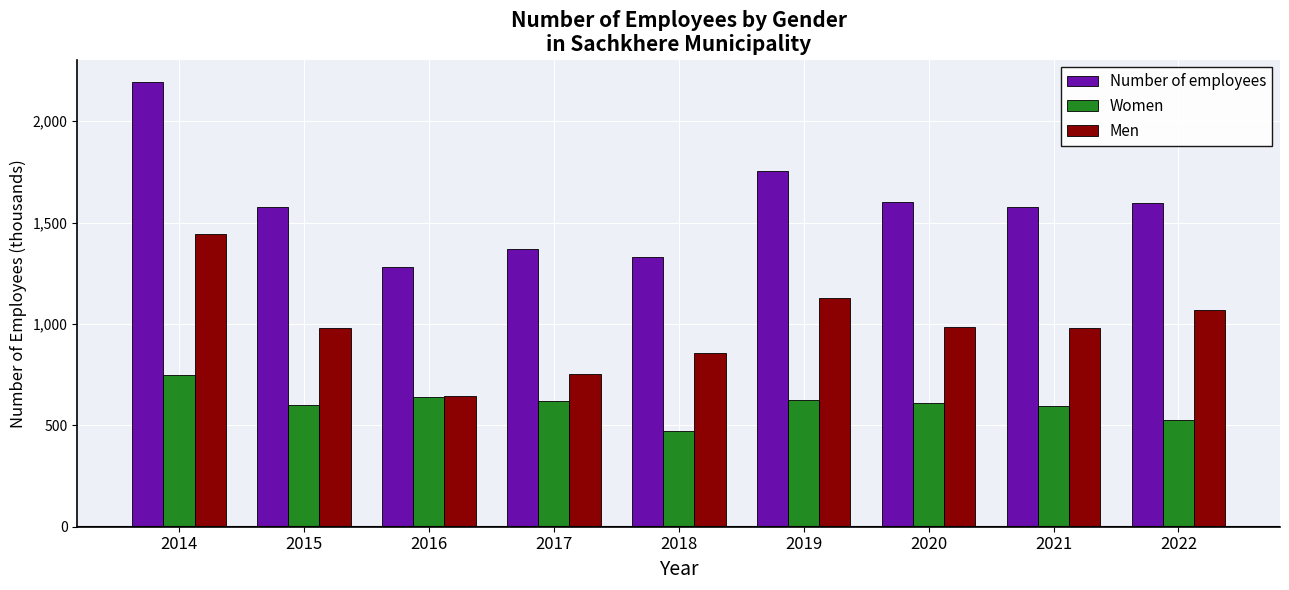

What is the lowest value of the Men series?

643.4